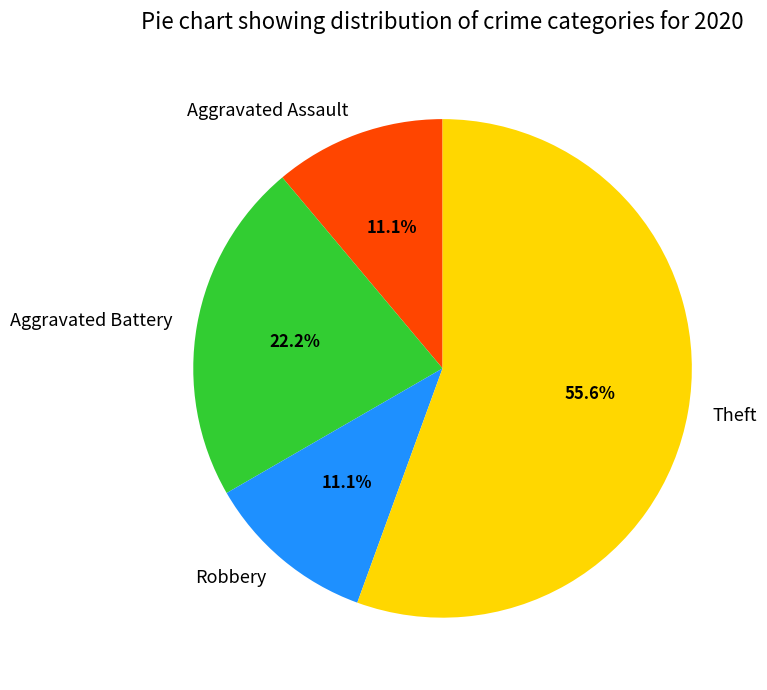

Count the number of slices in the pie.

4